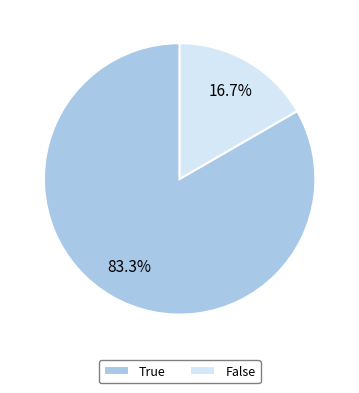

Rank the categories by value from lowest to highest.

False, True